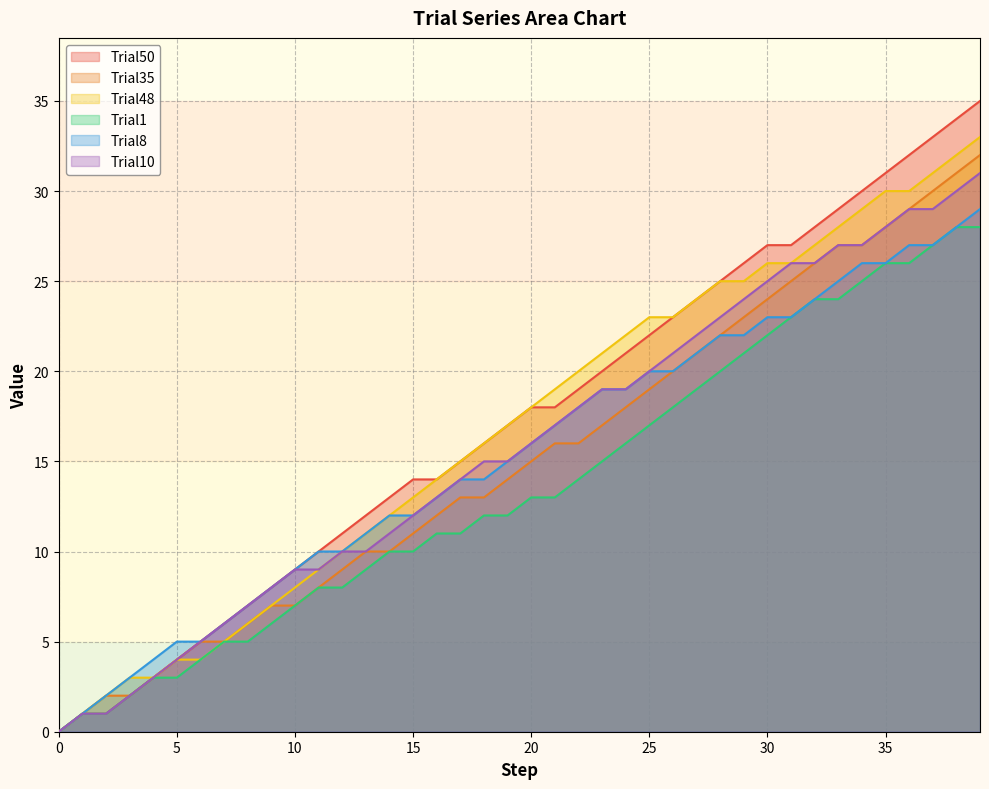

Does the chart display data point markers on the line(s)?

No